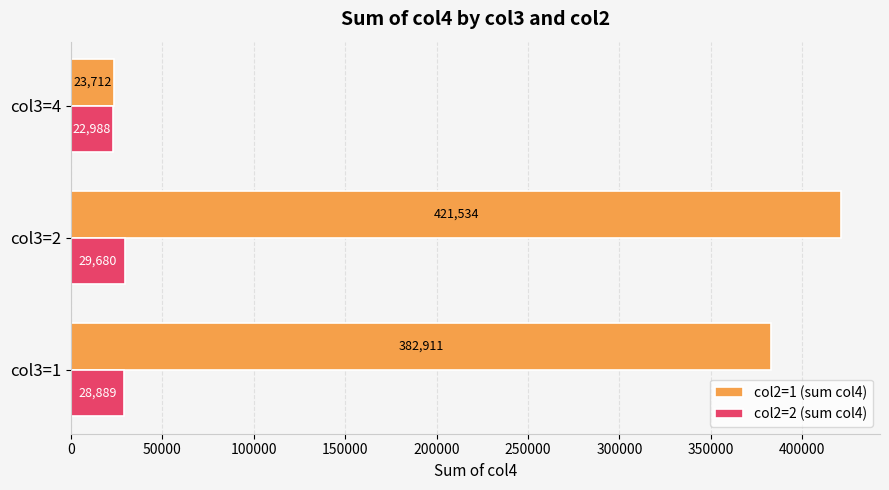

What is the difference between the maximum and minimum values in the col2=1 (sum col4) series?

397822